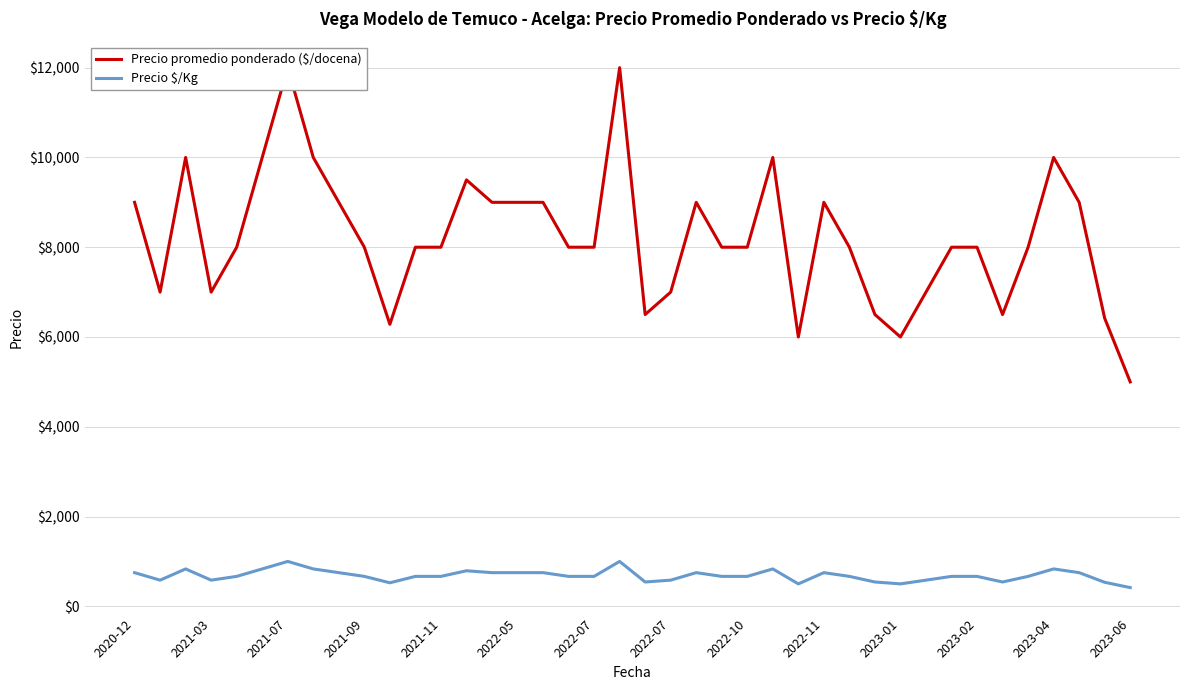

Which series has the widest spread of values?

Precio promedio ponderado ($/docena)